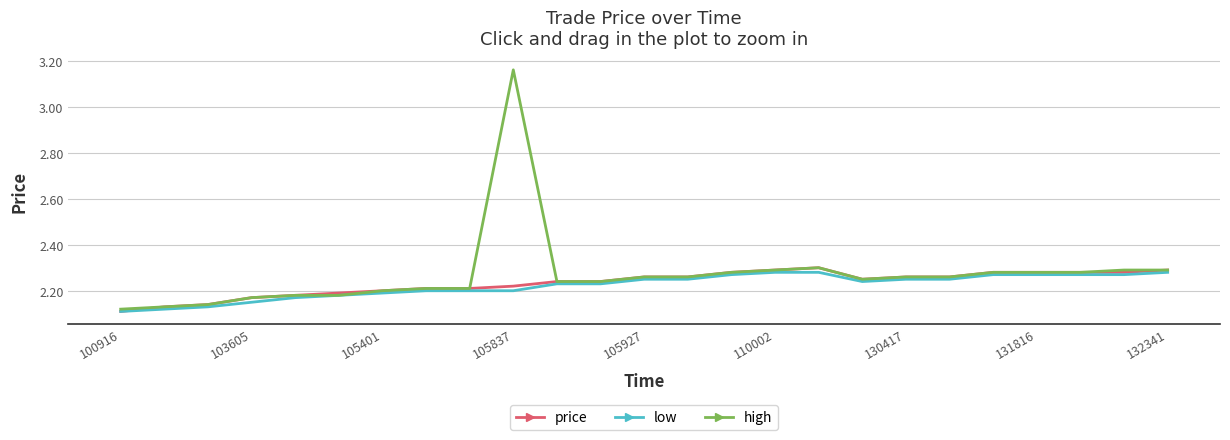

Which series has the widest spread of values?

high